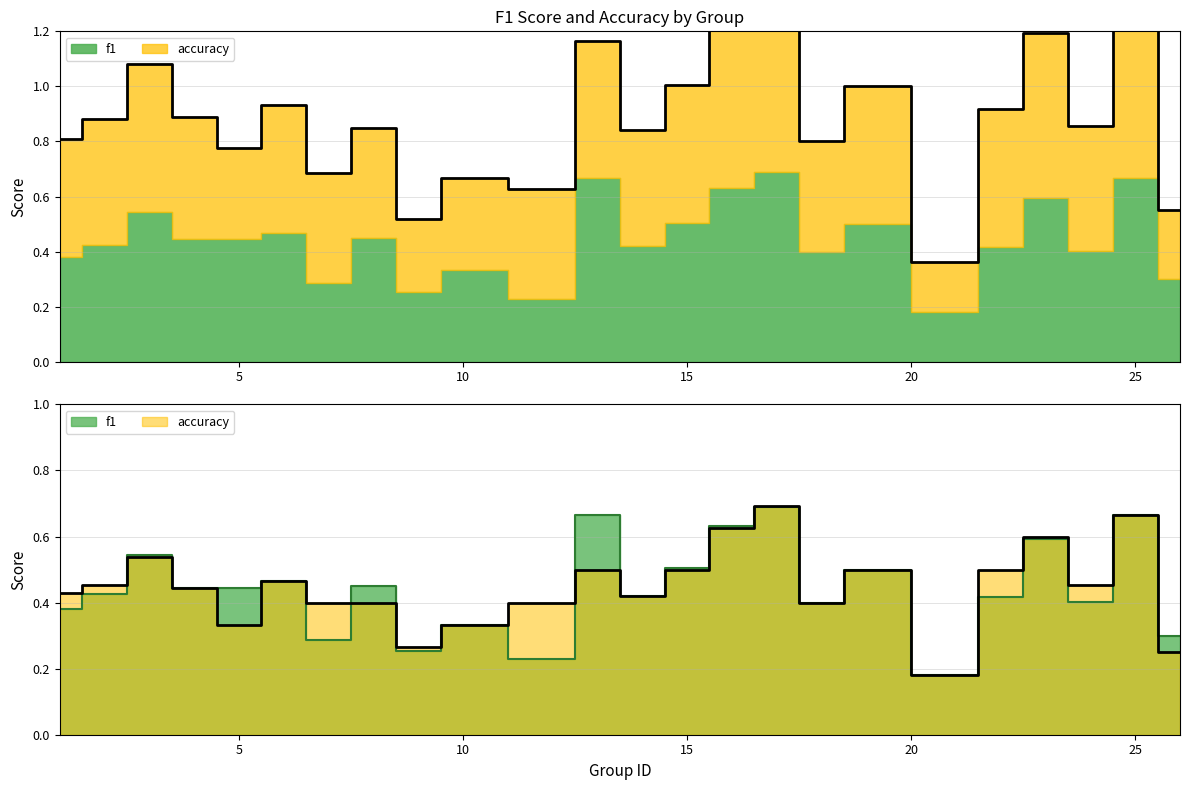

Which series changed the most between 10 and 23?

accuracy